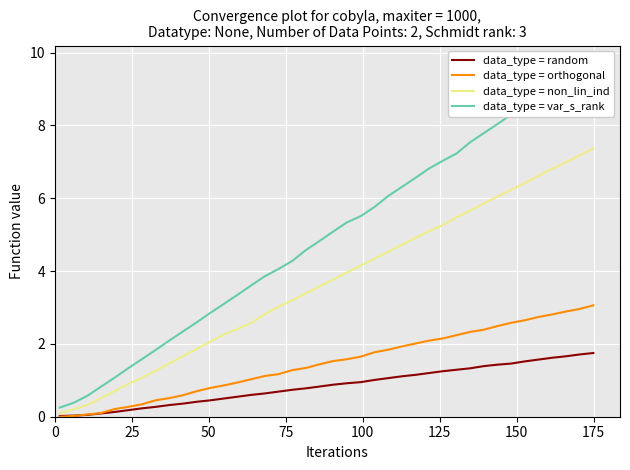

Which series has the widest spread of values?

data_type = var_s_rank